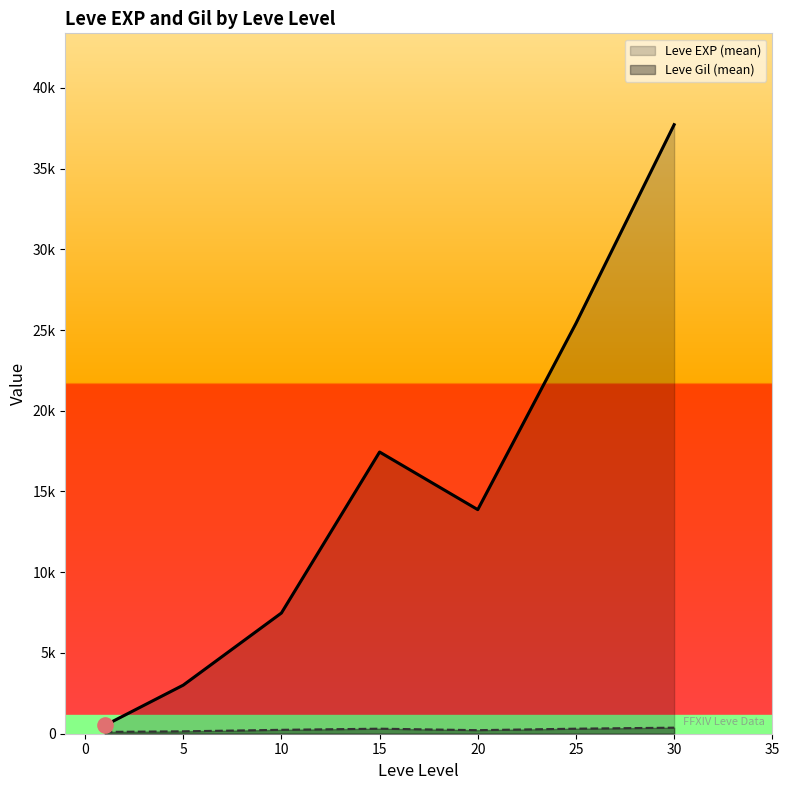

Which series has the largest total across all categories?

Leve EXP (mean)